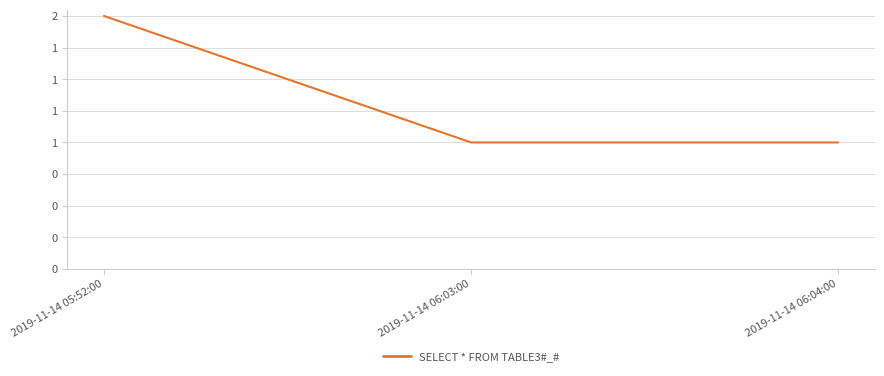

What is the label of the 3rd point from the right?

2019-11-14 05:52:00